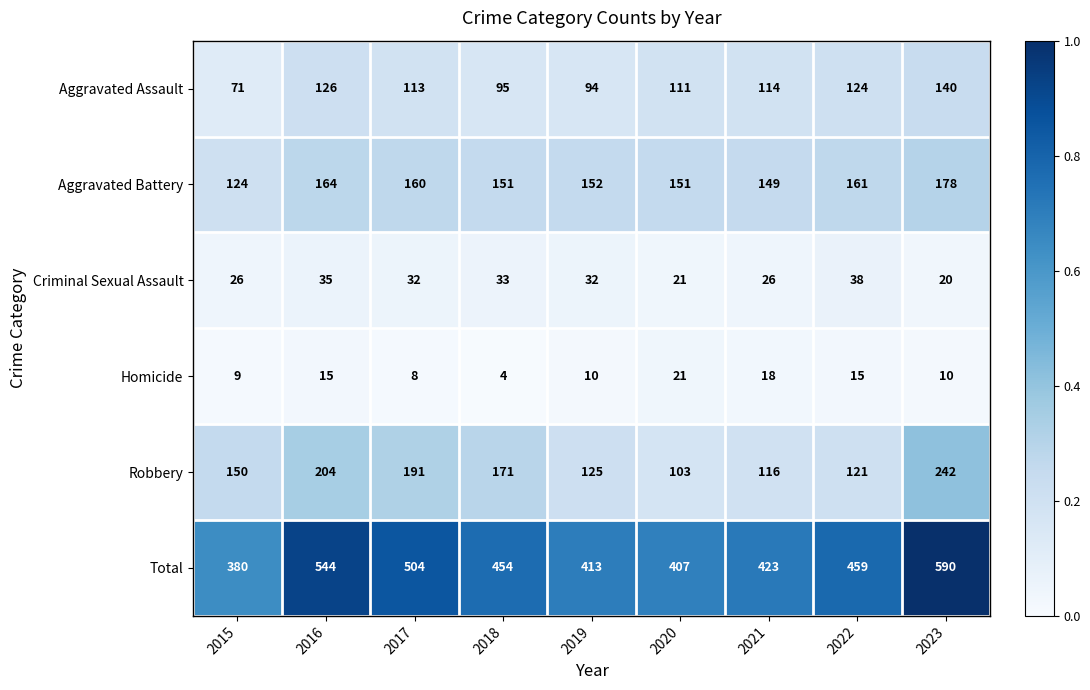

What is the difference between the Homicide values at 2018 and 2022?

11